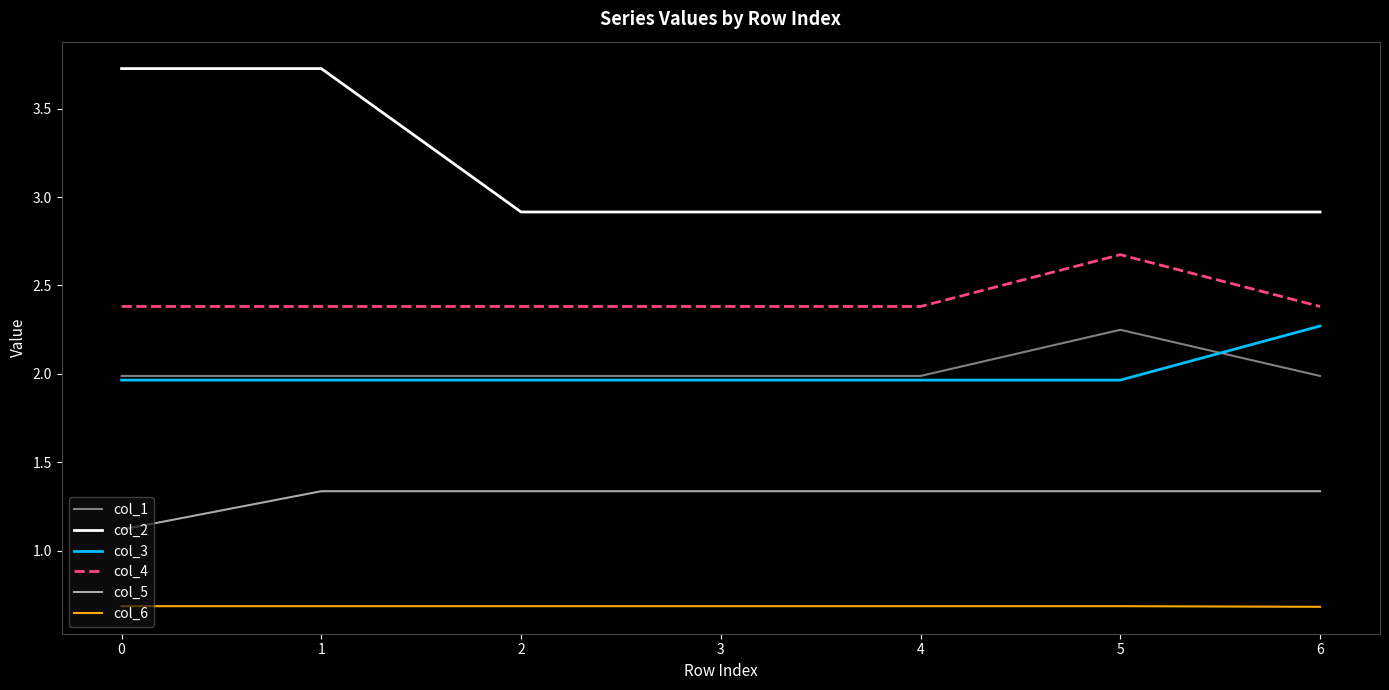

What is the sum of the col_4 values at 0 and 5?

5.1